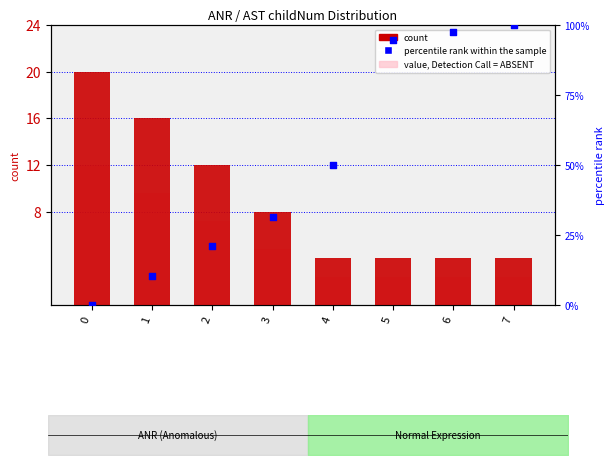

At which category is the sum across all series the highest?

7